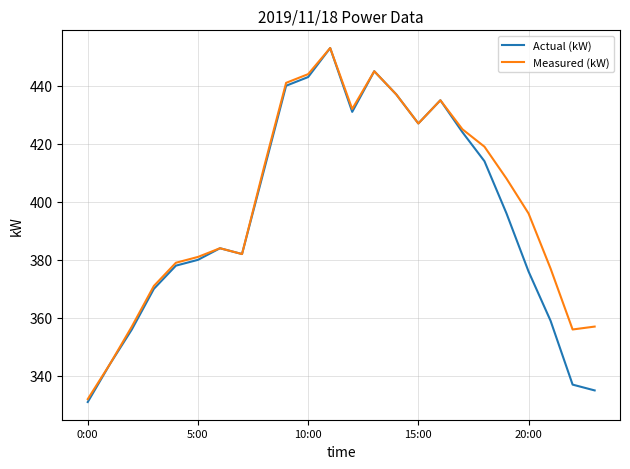

What is the greatest value displayed?

453